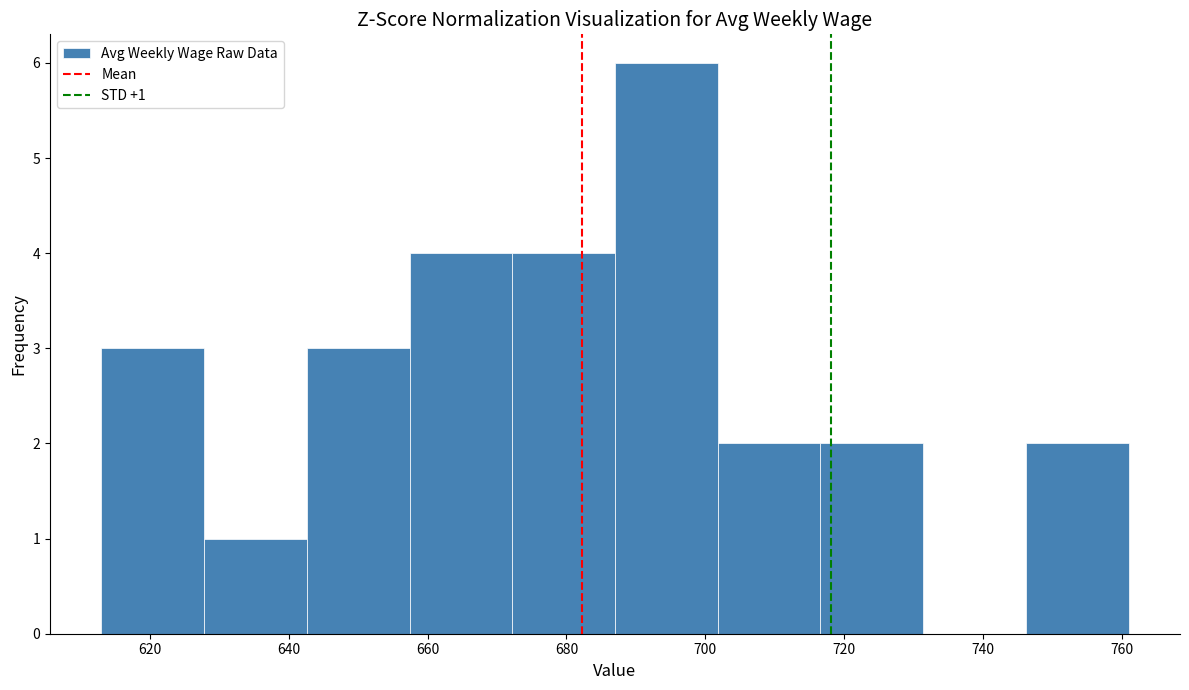

Which range on the x-axis has the tallest bar?

687.0 to 701.8